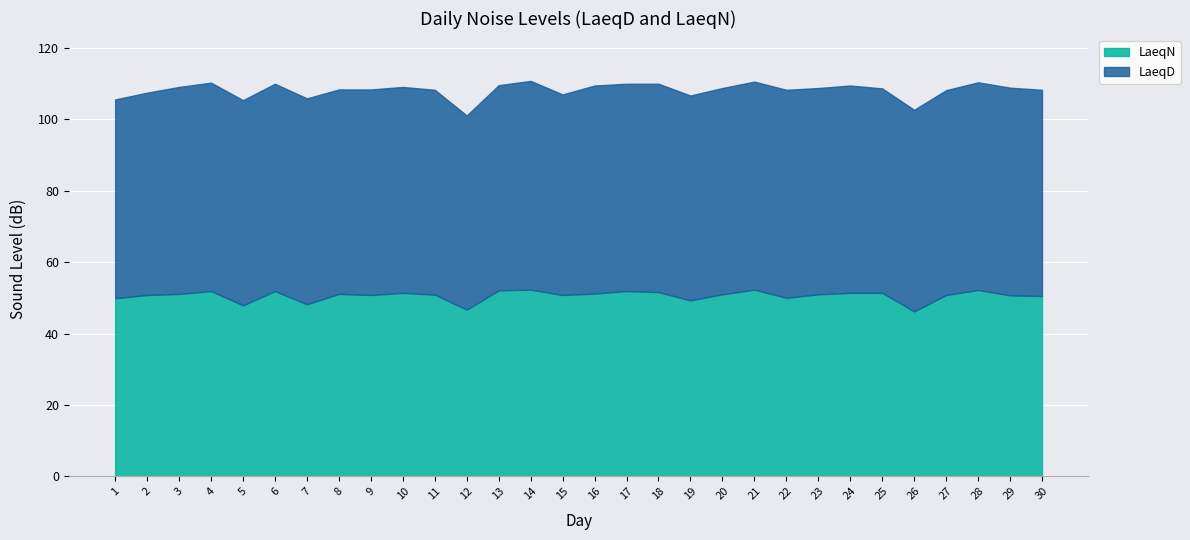

True or false: labels and LaeqD intersect in this chart.

False